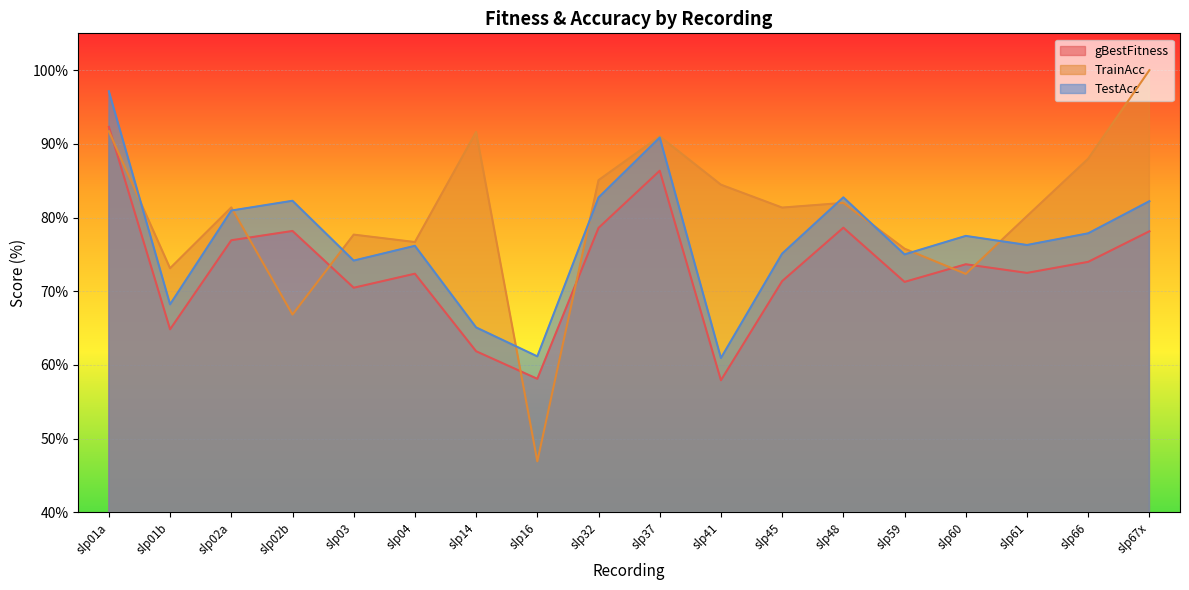

What is the smallest value displayed?

46.9